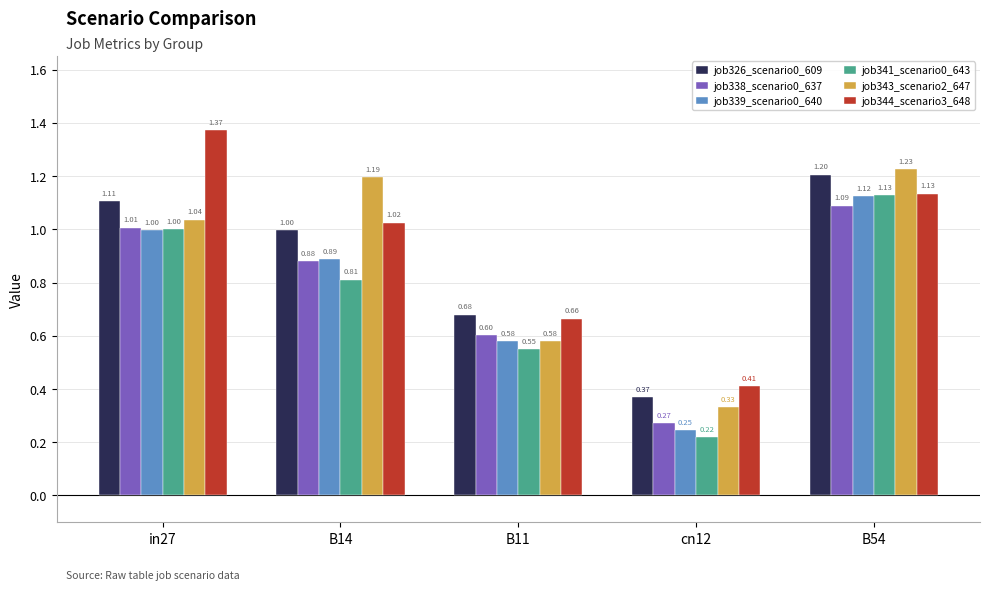

The job343_scenario2_647 series shows 1.2 at B14. True or false?

True